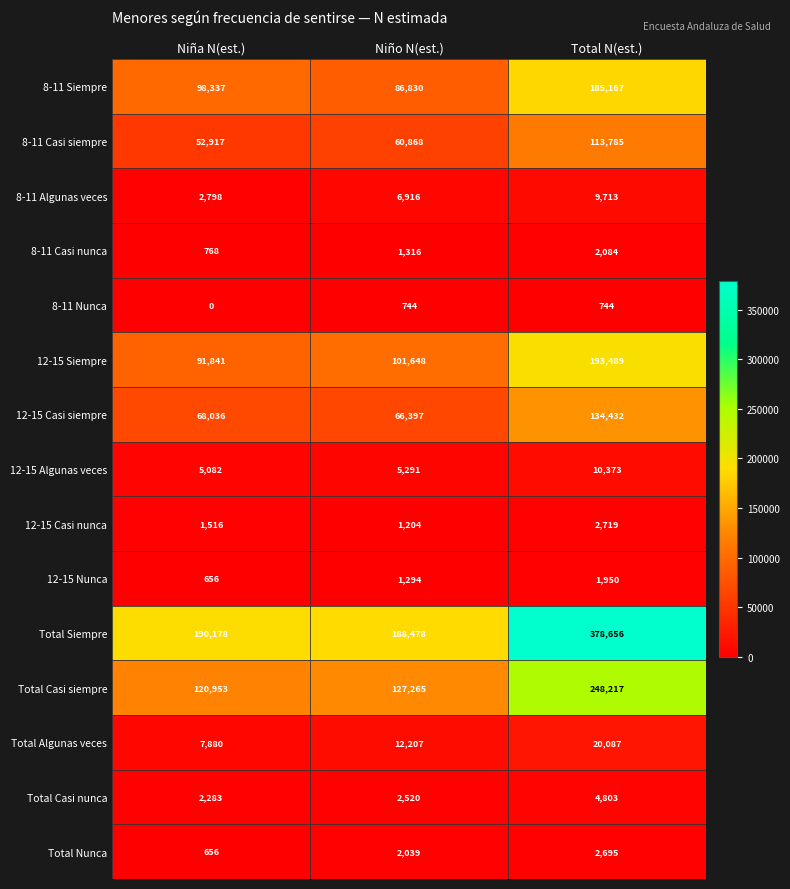

Rank the series by their maximum value, from highest to lowest.

Total Siempre, Total Casi siempre, 12-15 Siempre, 8-11 Siempre, 12-15 Casi siempre, 8-11 Casi siempre, Total Algunas veces, 12-15 Algunas veces, 8-11 Algunas veces, Total Casi nunca, 12-15 Casi nunca, Total Nunca, 8-11 Casi nunca, 12-15 Nunca, 8-11 Nunca